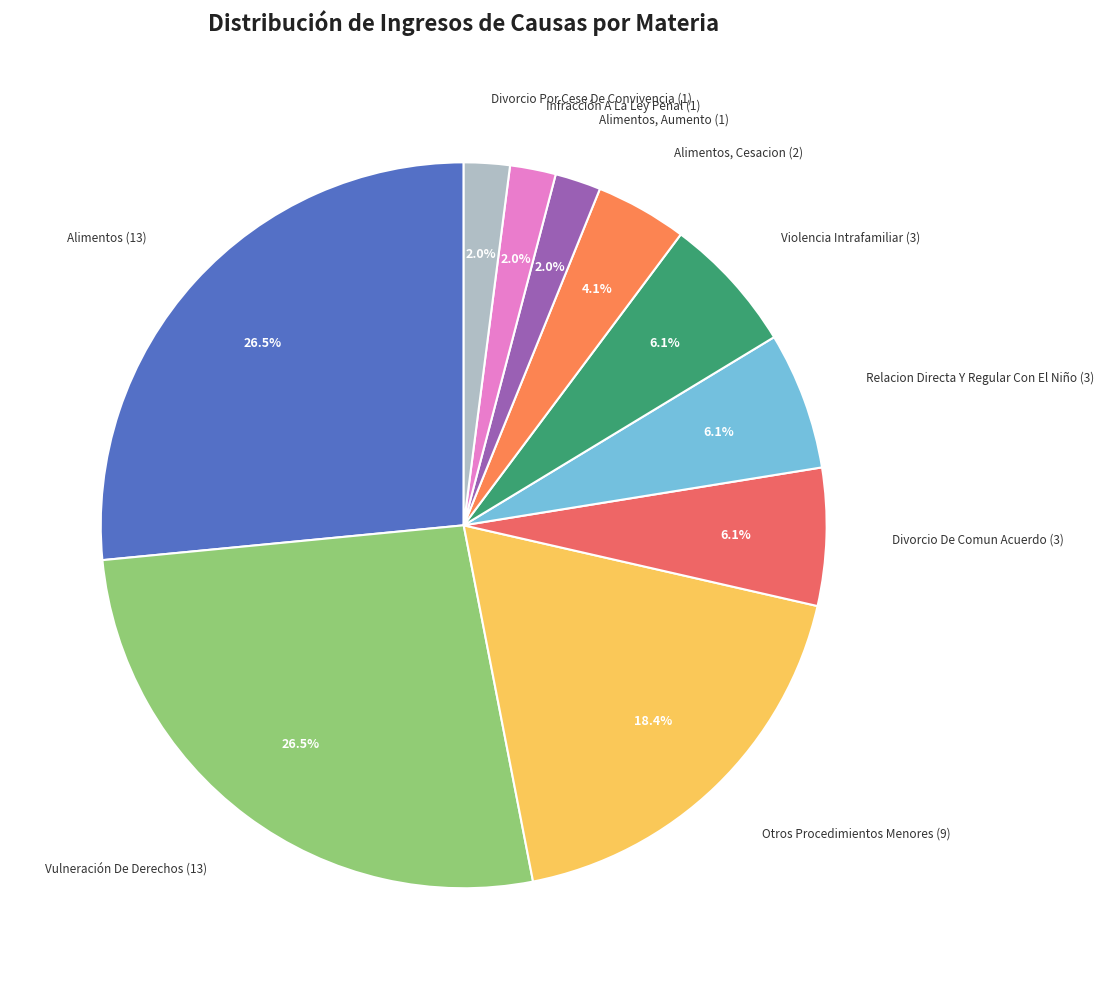

Is there a majority slice in this chart?

No